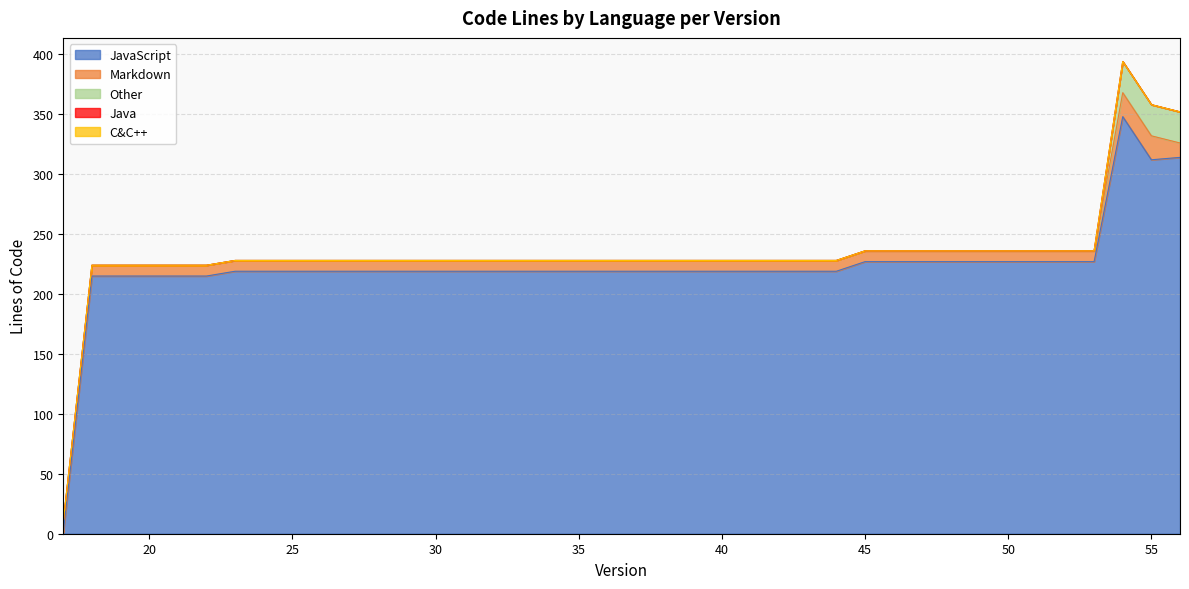

True or false: C&C++ and Markdown intersect in this chart.

False